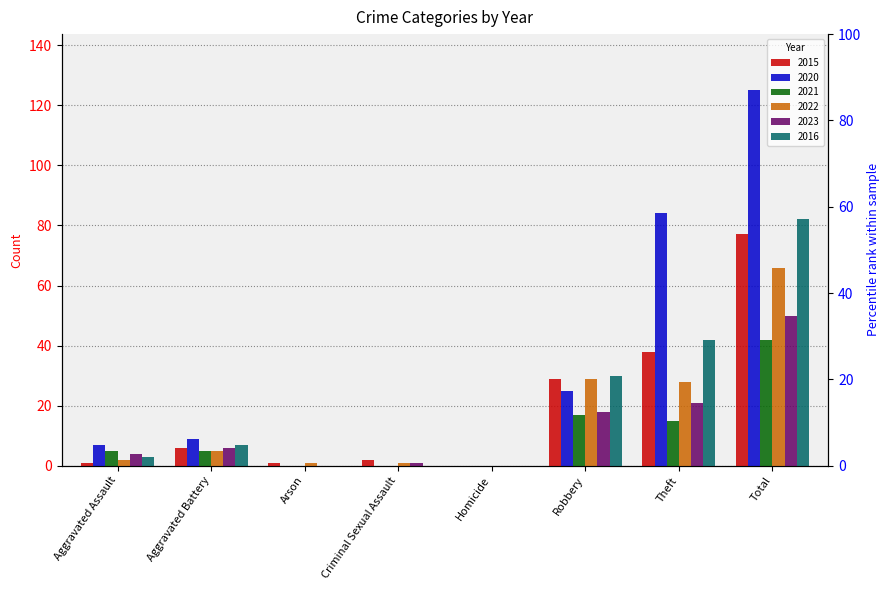

At how many categories does at least one series exceed 51?

2